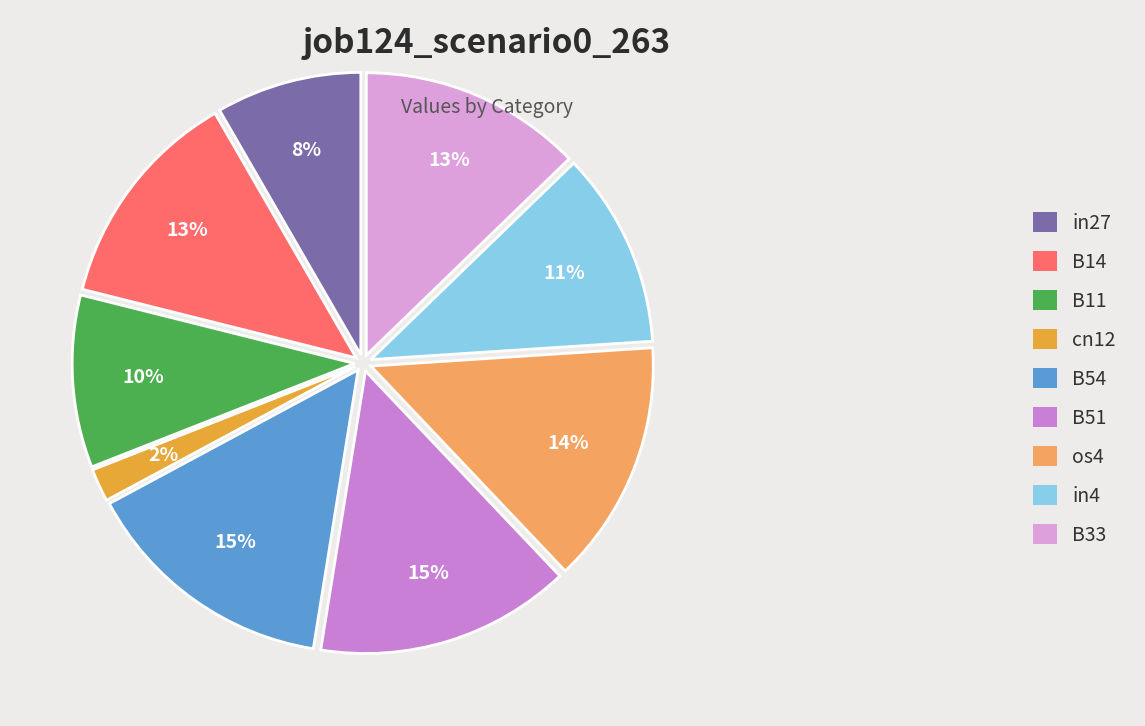

Do os4 and B54 together represent more than half of the pie?

No